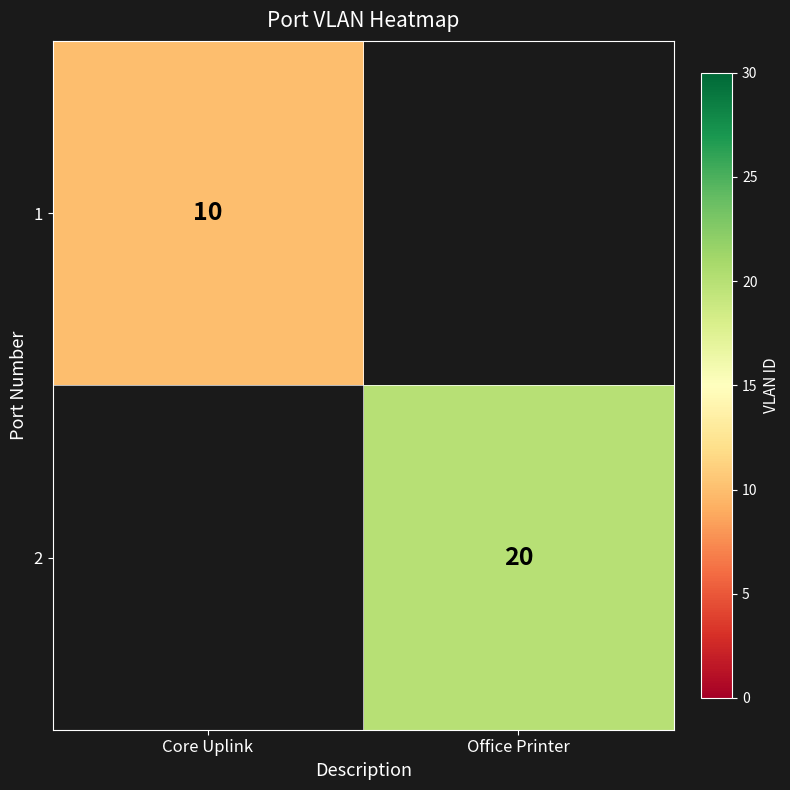

True or false: 1 has a value of 10 at Core Uplink.

True